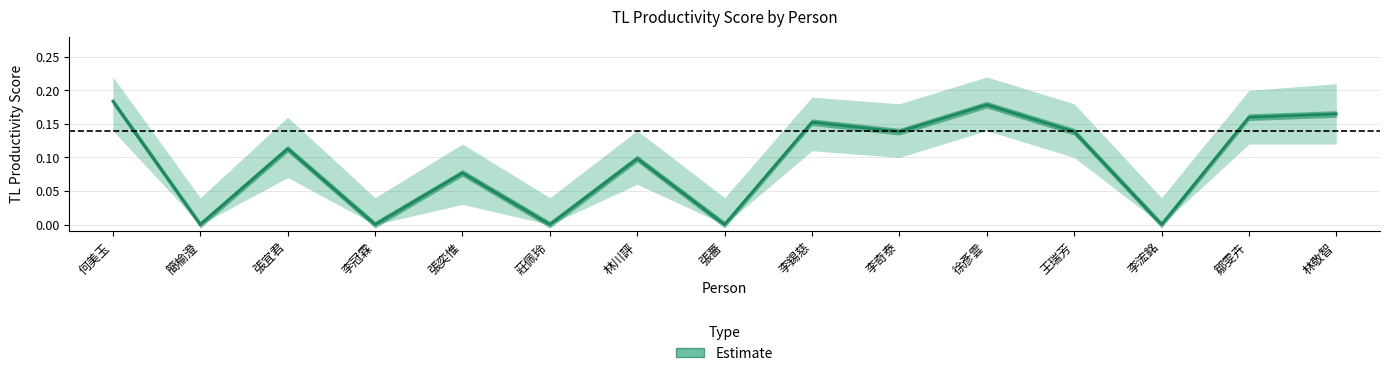

True or false: the data has more than 1 interior local peaks.

True